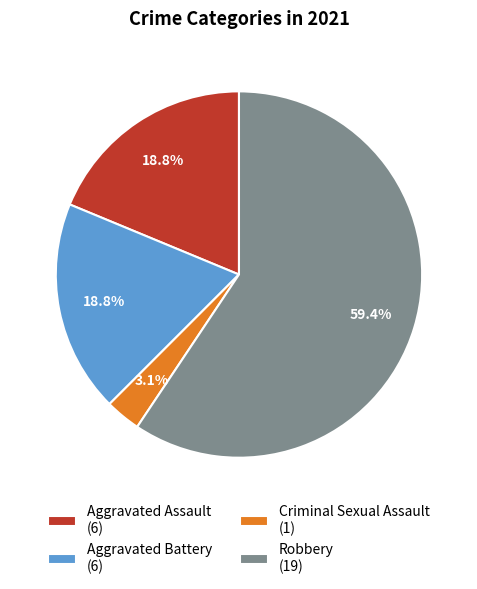

Is it true that Criminal Sexual Assault is 3% of the pie?

True